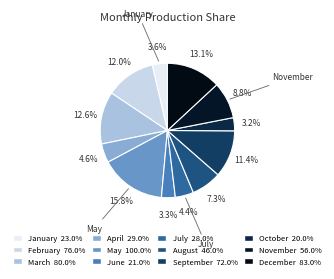

To the nearest percent, what is the average slice percentage?

8%